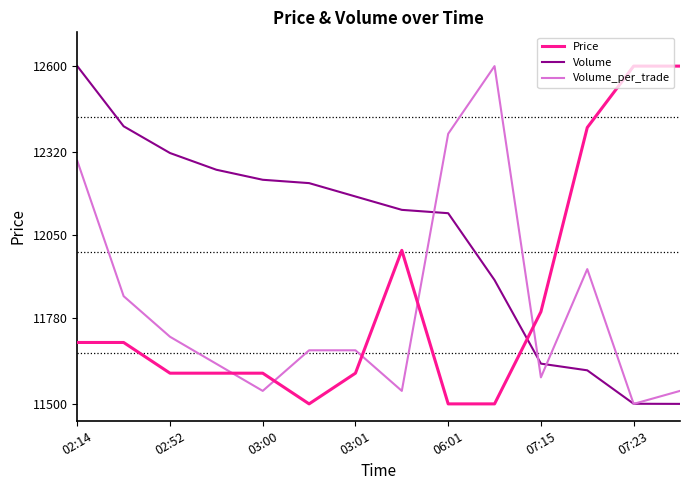

How many values in the Volume_per_trade series exceed 11674?

8